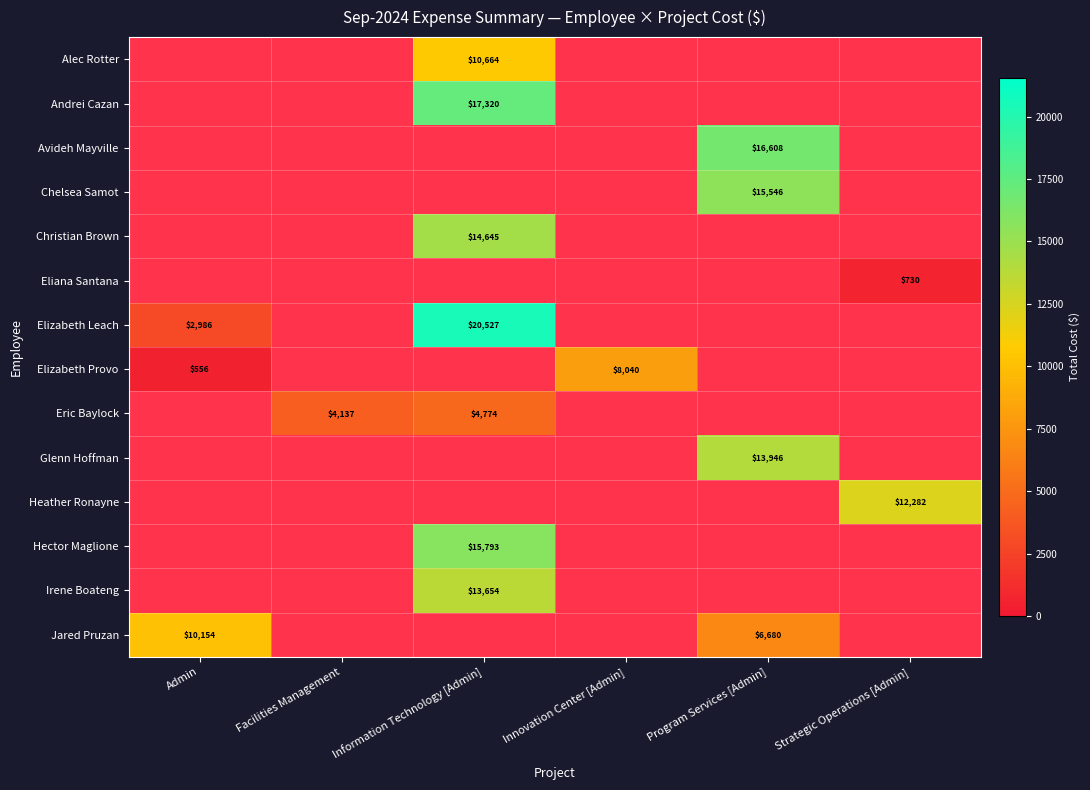

True or false: Irene Boateng has a value of 13654 at Information Technology [Admin].

True